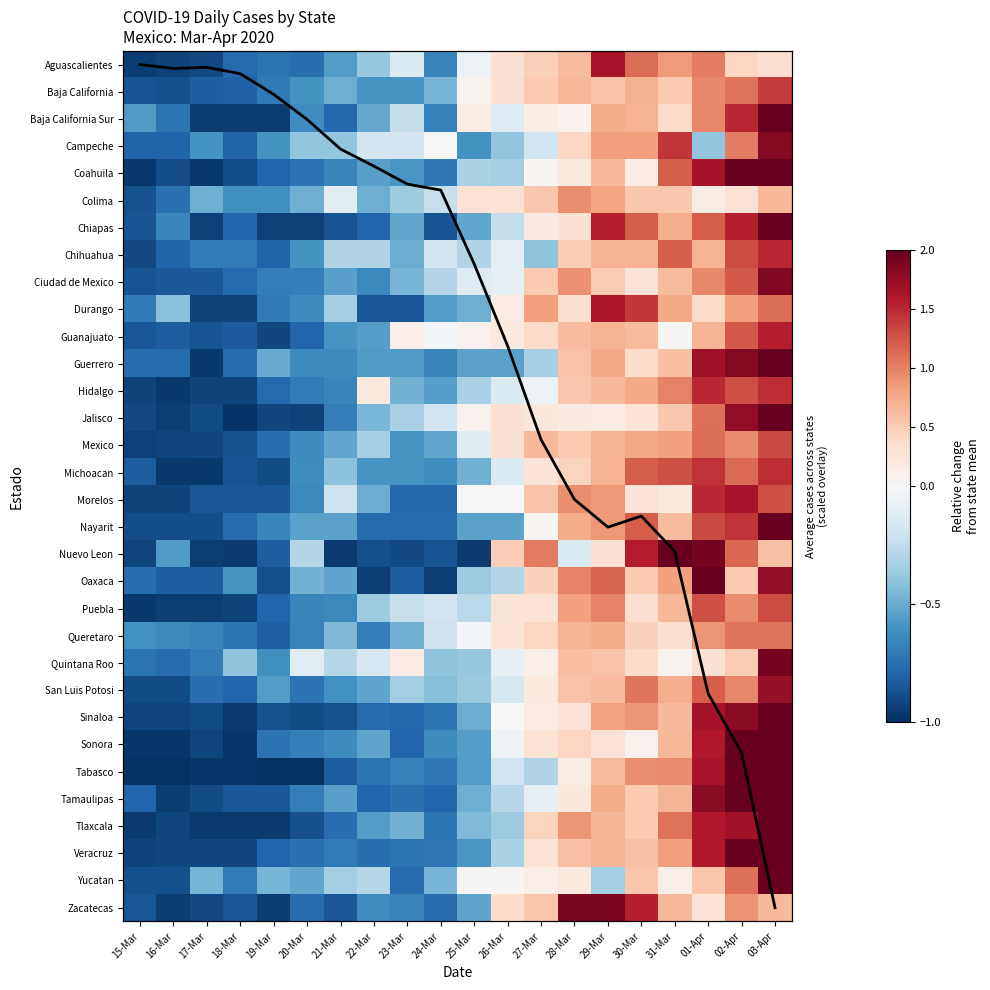

What is the total value across all series at 22-Mar?

-17.5